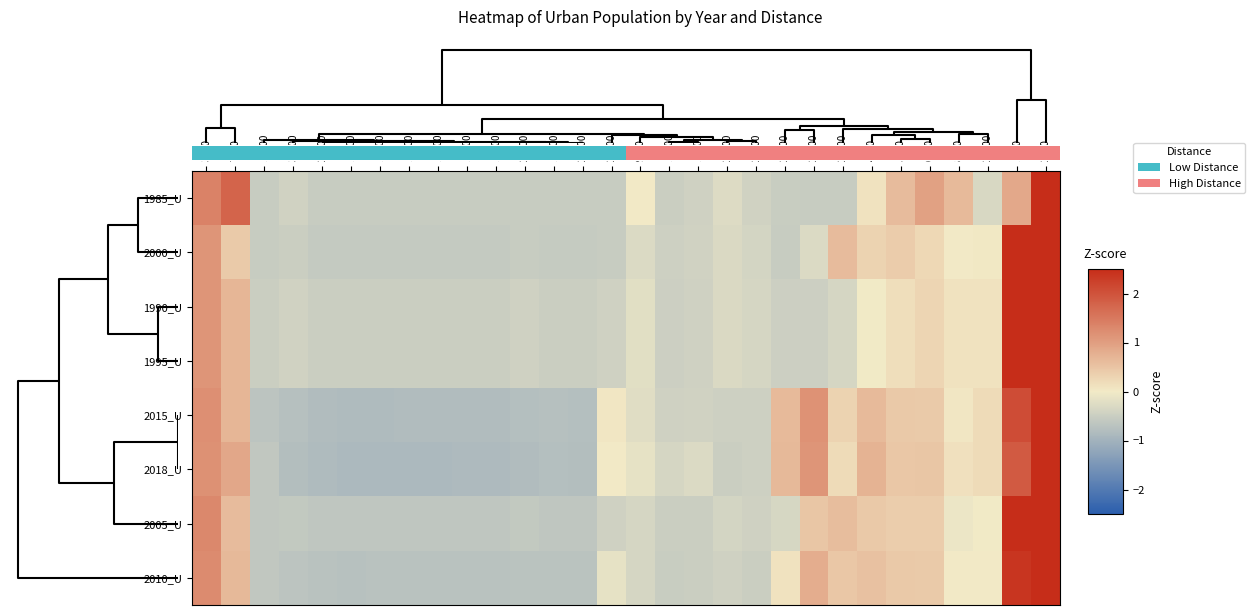

At how many categories does at least one series exceed 0?

14